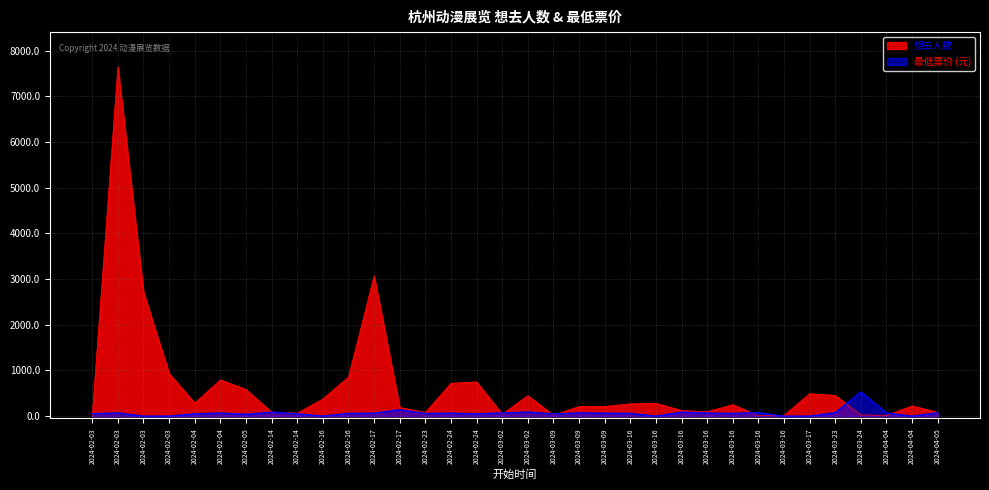

What is the difference between the second highest and minimum values in the 最低票价 series?

138